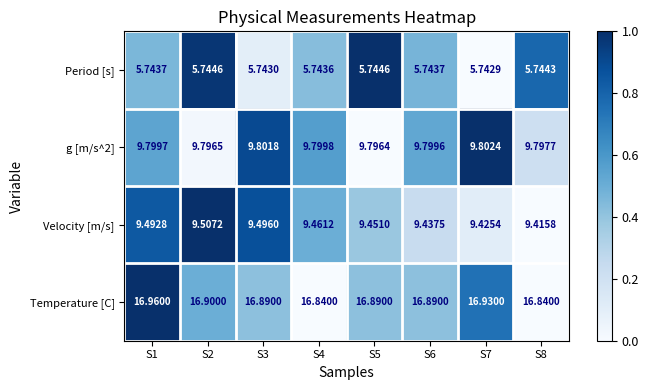

How many categories are shown in the chart?

8